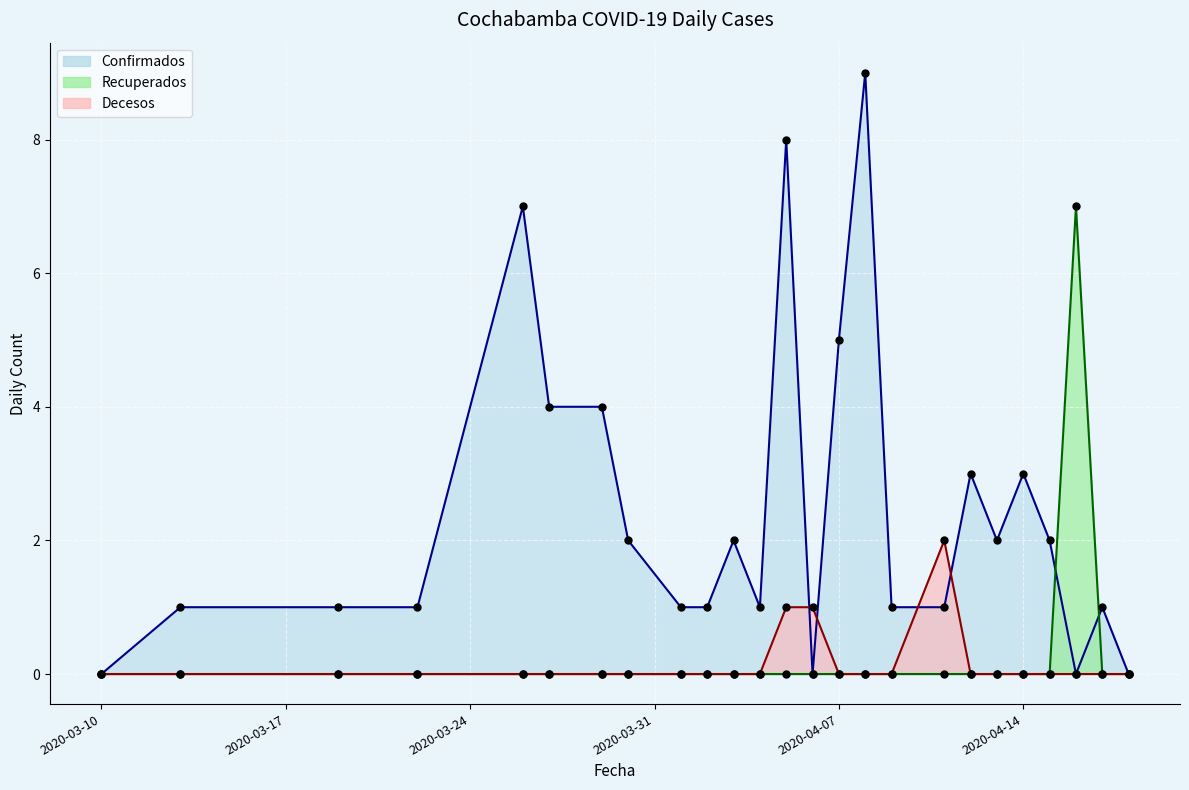

Which series has the largest total across all categories?

Confirmados